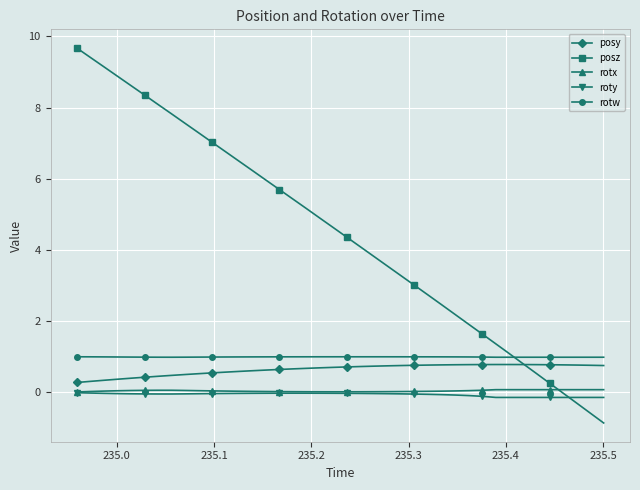

What is the maximum value shown in the chart?

9.7